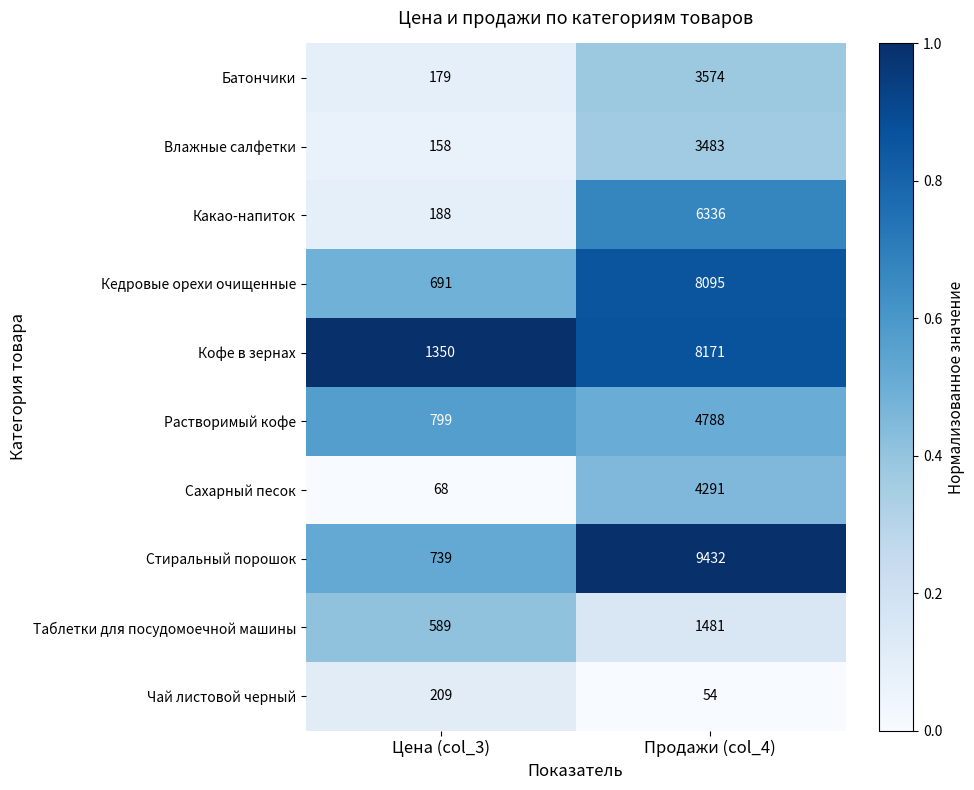

Is it true that Кофе в зернах equals 2226 at Цена (col_3)?

False